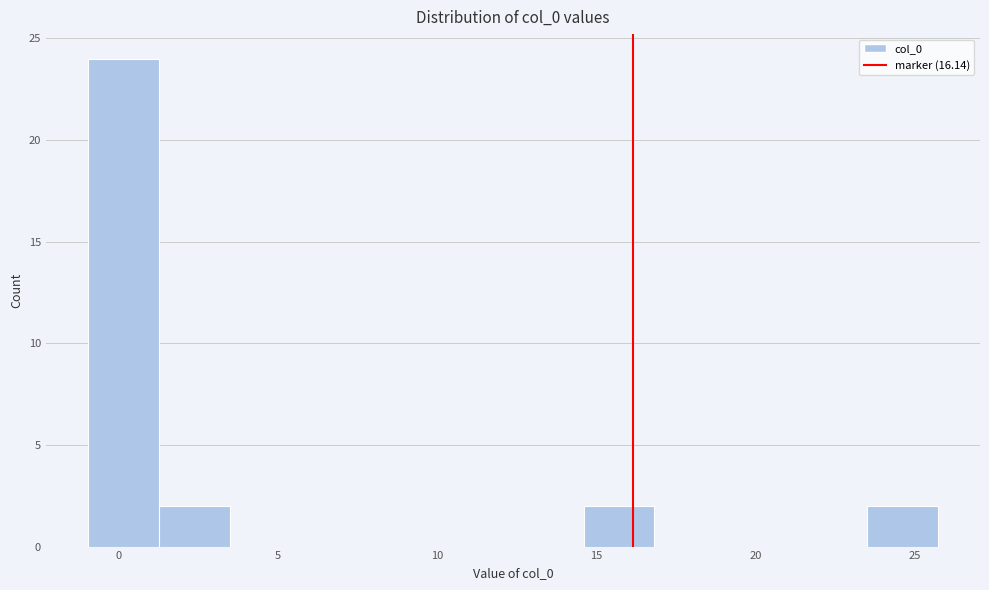

How tall is the bar that spans 23.5 to 25.5 on the x-axis? Neither the bar edges nor the heights are printed on the chart, so give them approximately, as read against the axes.

2